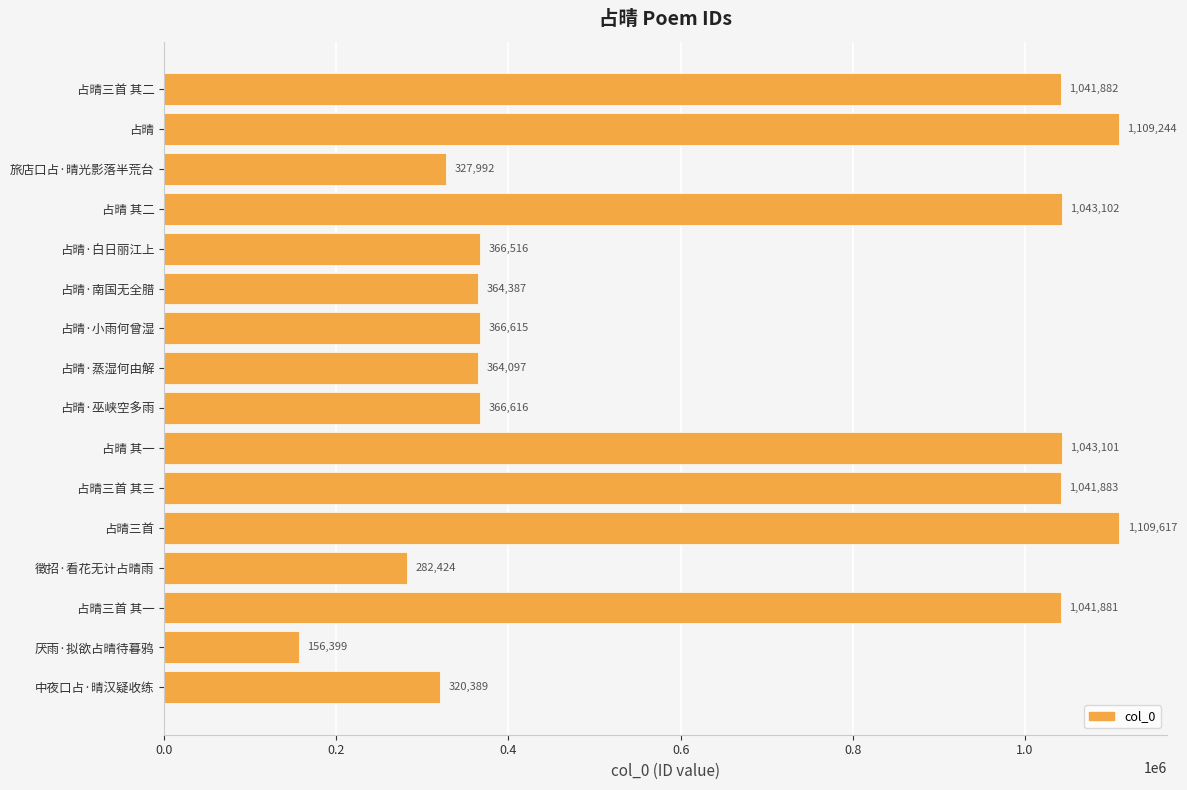

What is the value of the 1st bar from the top?

1041882